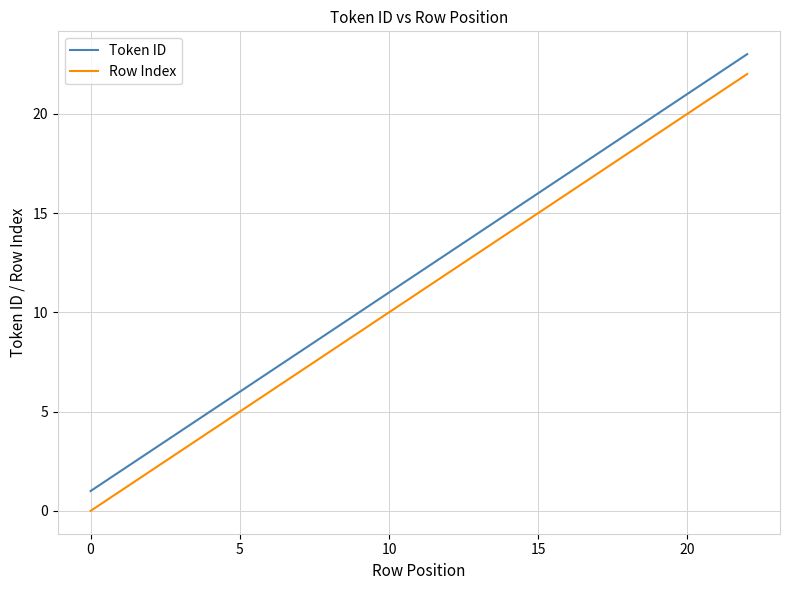

What is the difference between the maximum and minimum values in the Token ID series?

22